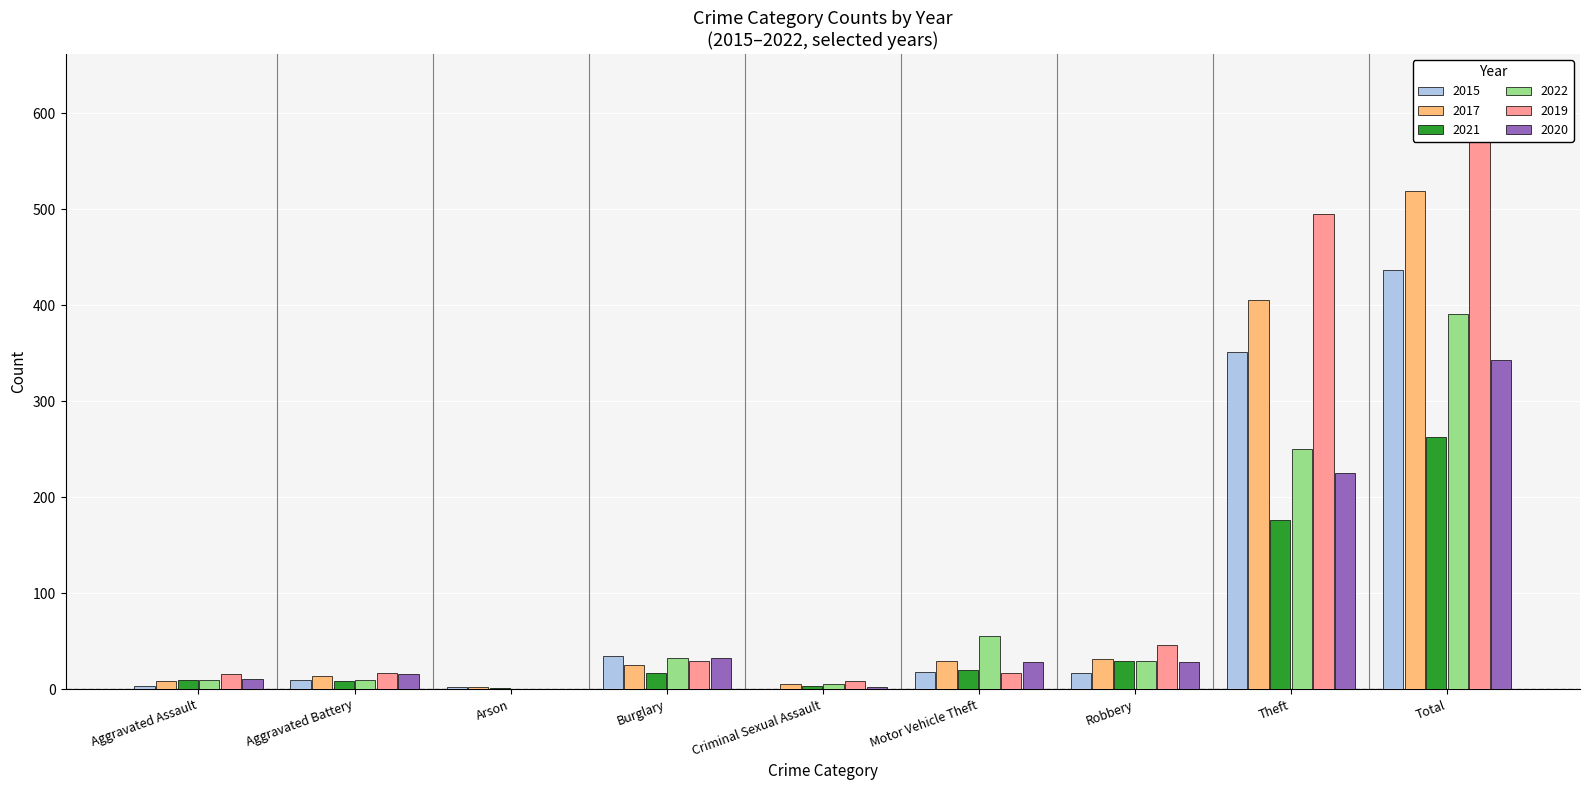

At which category is the sum across all series the highest?

Total